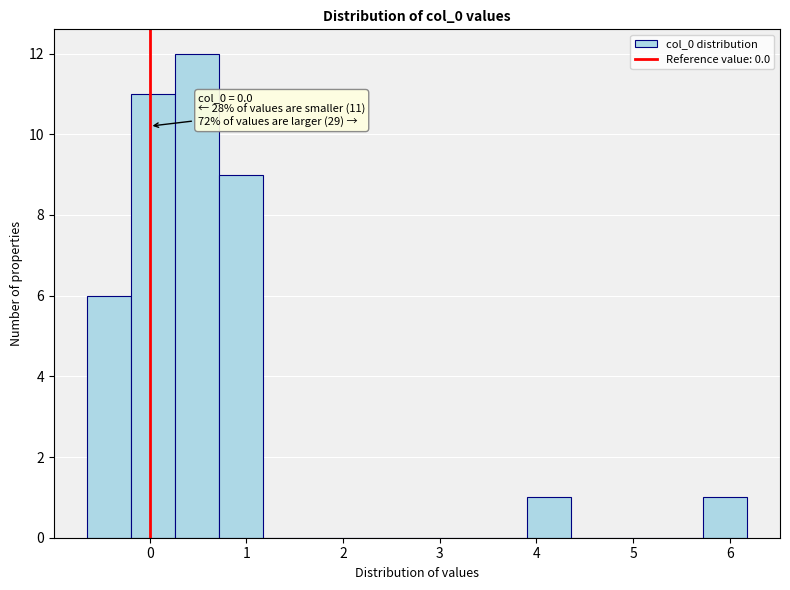

Which range on the x-axis has the tallest bar?

0.3 to 0.7